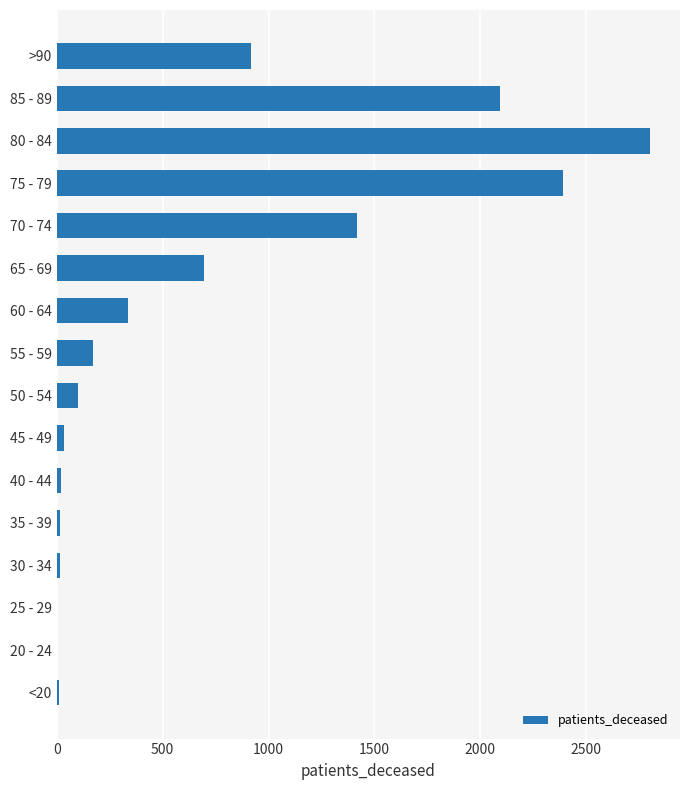

What is the change in value from 50 - 54 to >90?

+816